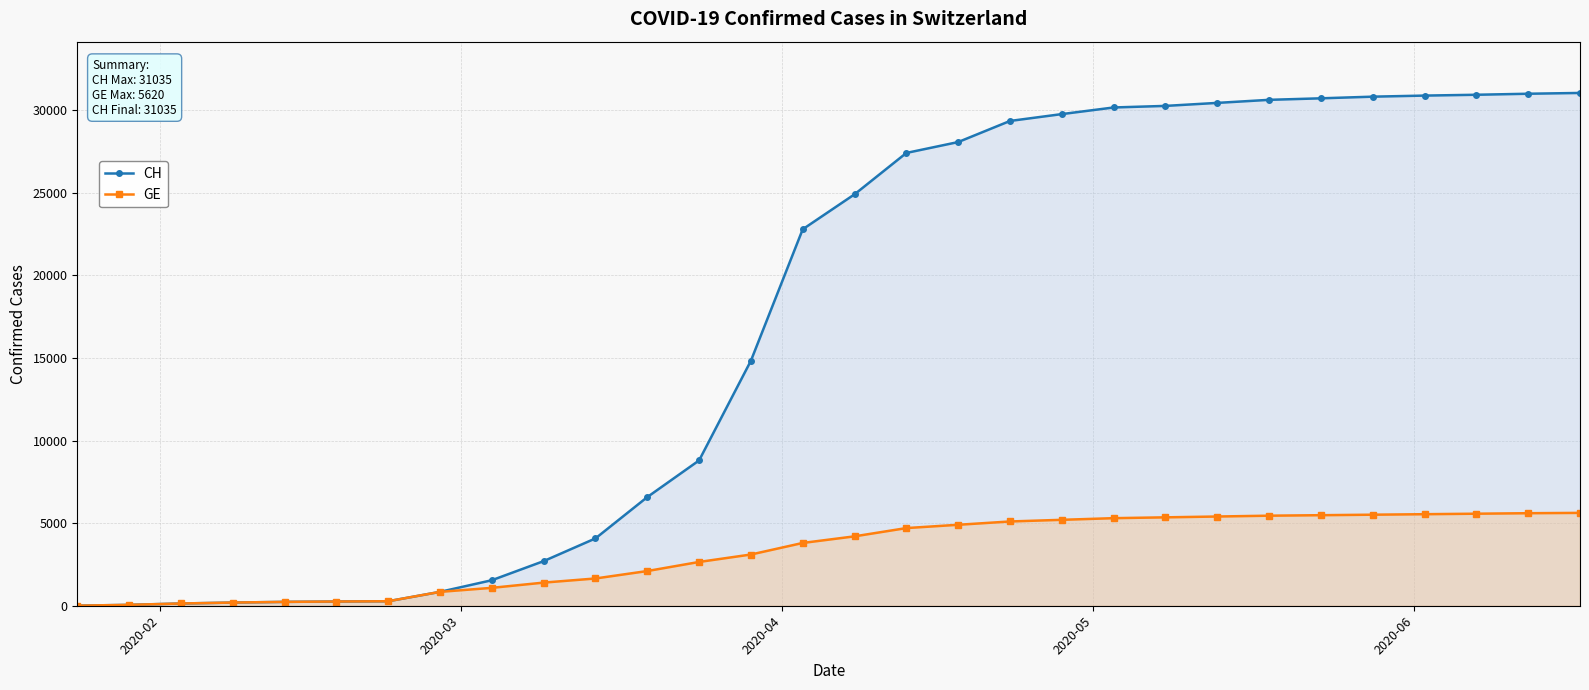

Does the chart have visible grid lines?

Yes